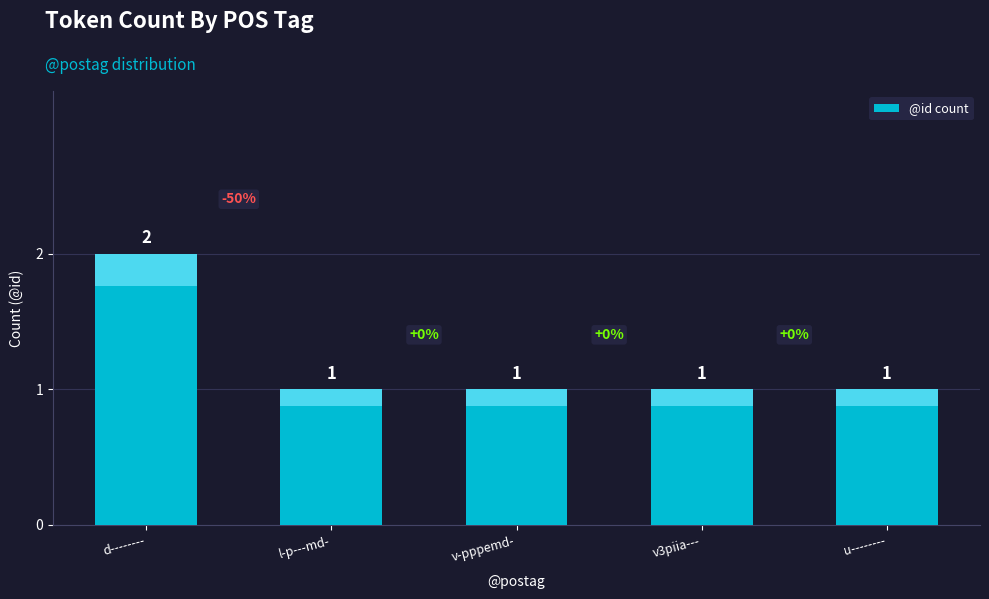

The value at l-p---md- is 2. True or false?

False